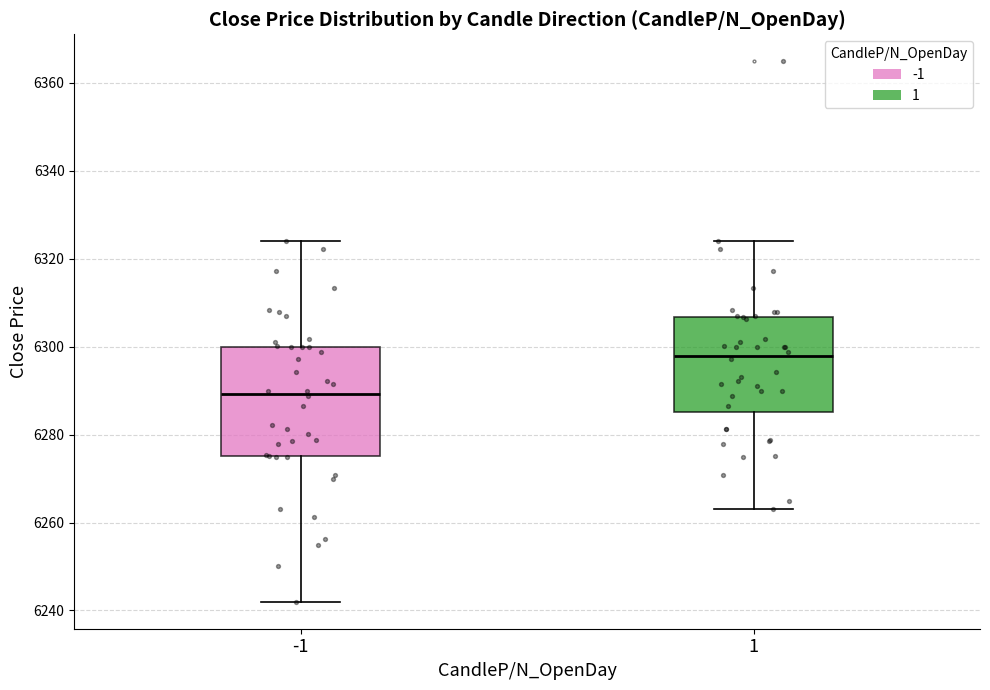

Where does the lower whisker of the box at x = -1 end on the y-axis? The values are not printed on the chart, so give them approximately, as read against the axis.

6242